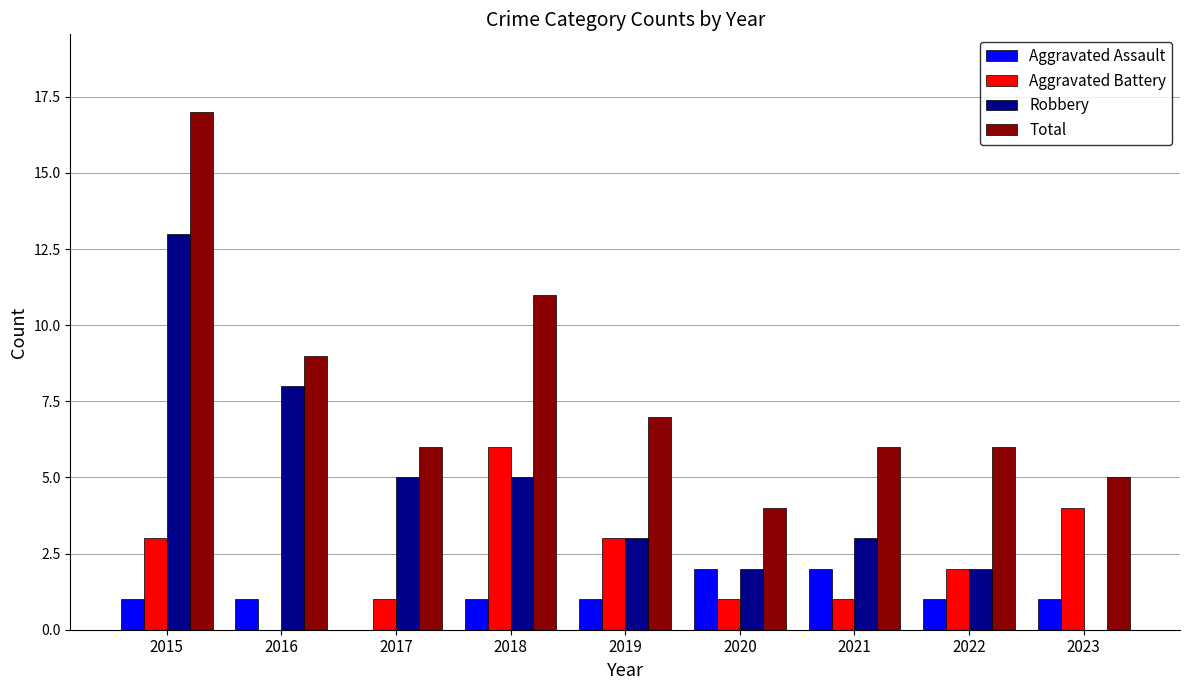

At which category is the sum across all series the highest?

2015